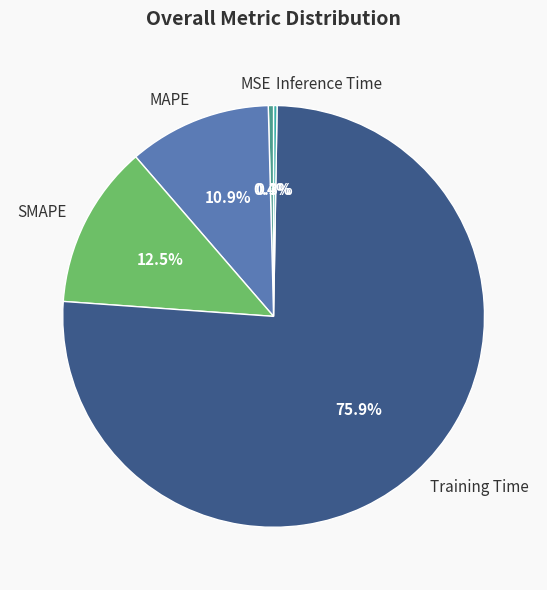

What is the total percentage of Training Time and SMAPE?

88.4%